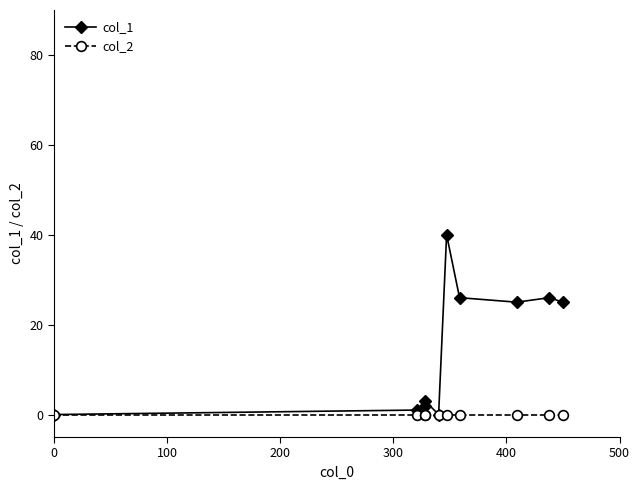

Which series has the largest total across all categories?

col_1